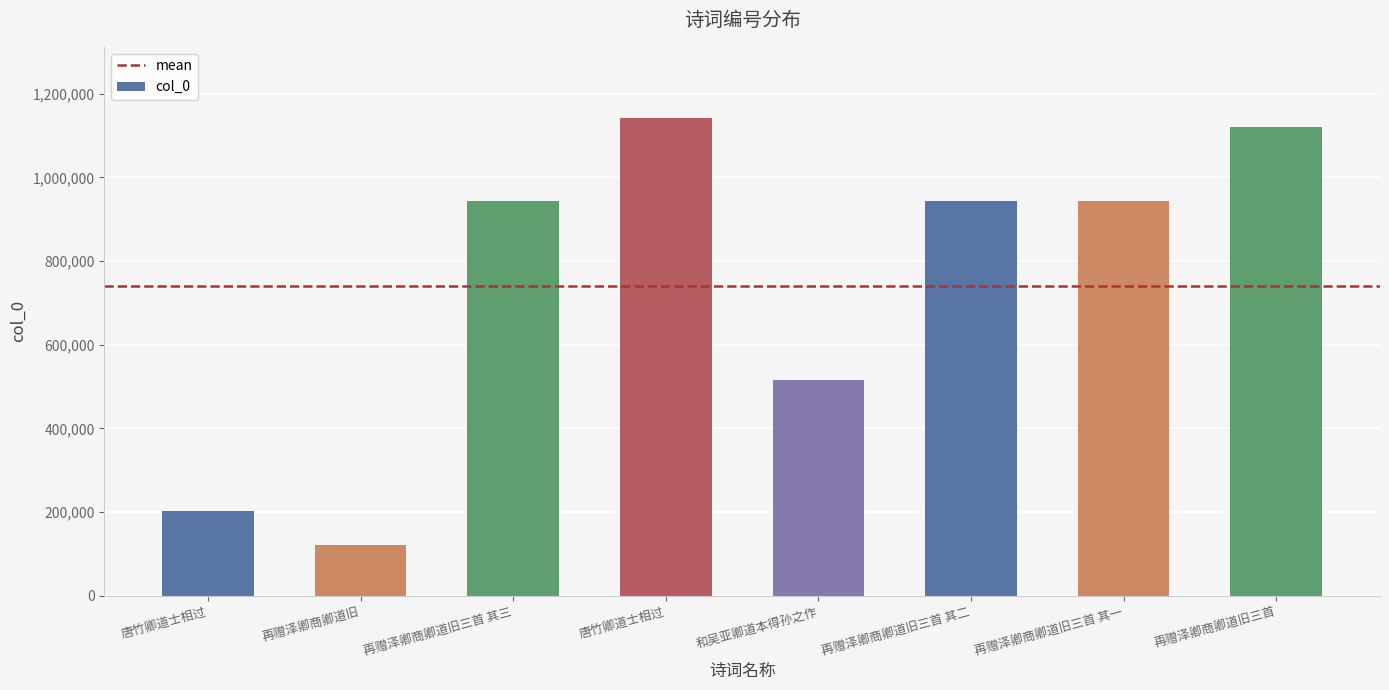

Which label corresponds to the largest value in the chart?

唐竹卿道士相过